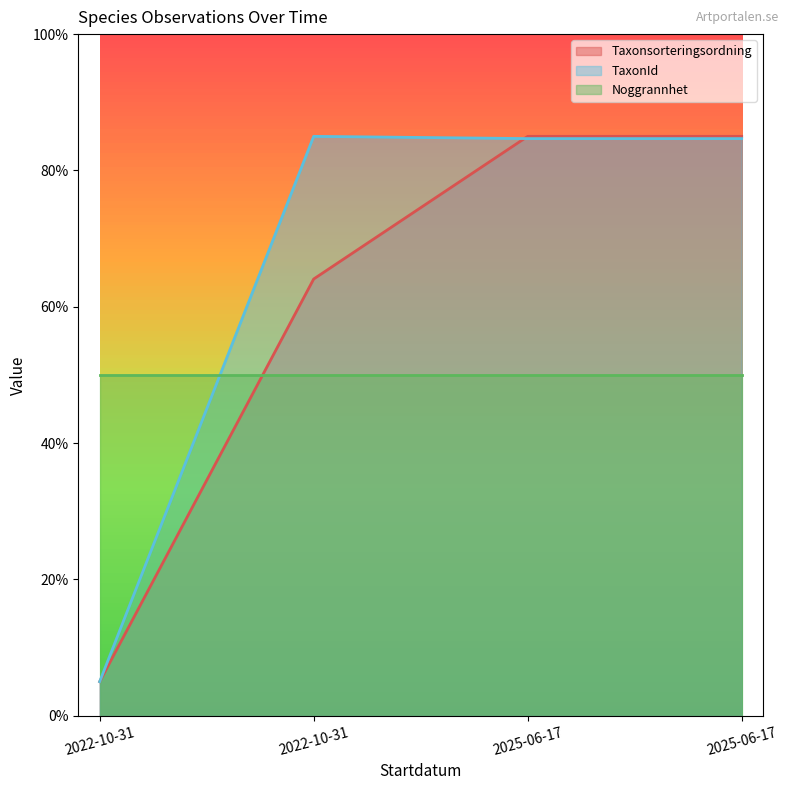

What are all the series names shown in the legend?

Taxonsorteringsordning, TaxonId, Noggrannhet